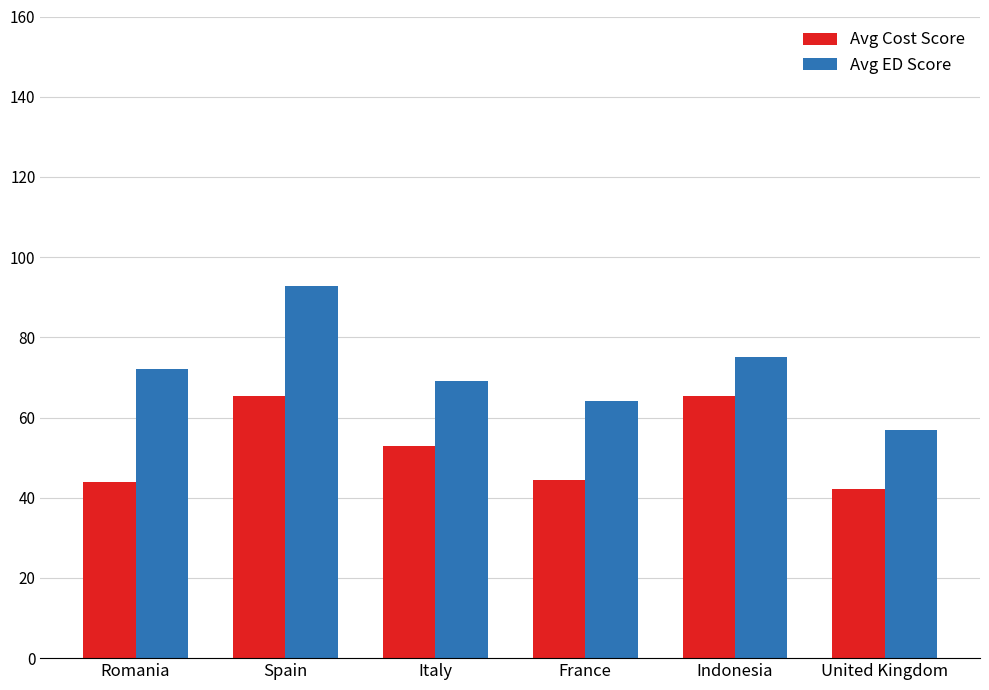

Which label corresponds to the smallest value in the chart?

United Kingdom